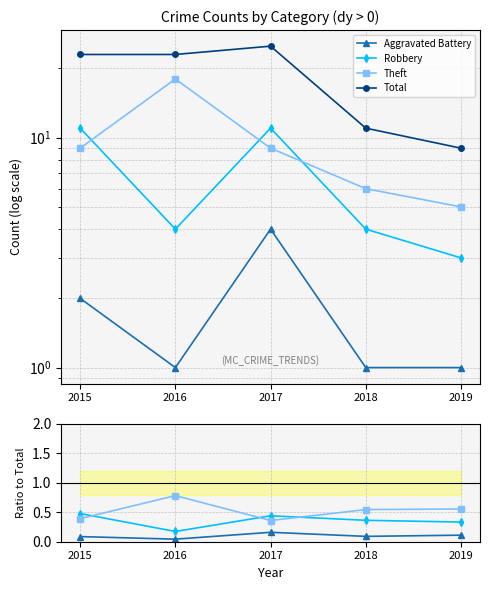

At which category does the chart reach its peak across all series?

2017